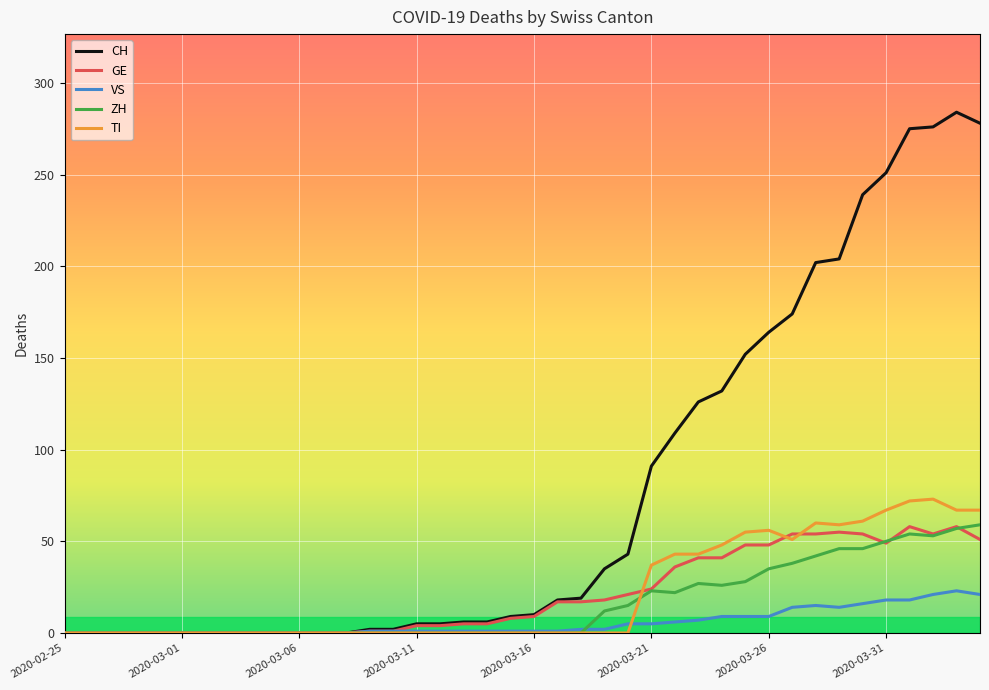

What are all the series names shown in the legend?

CH, GE, VS, ZH, TI